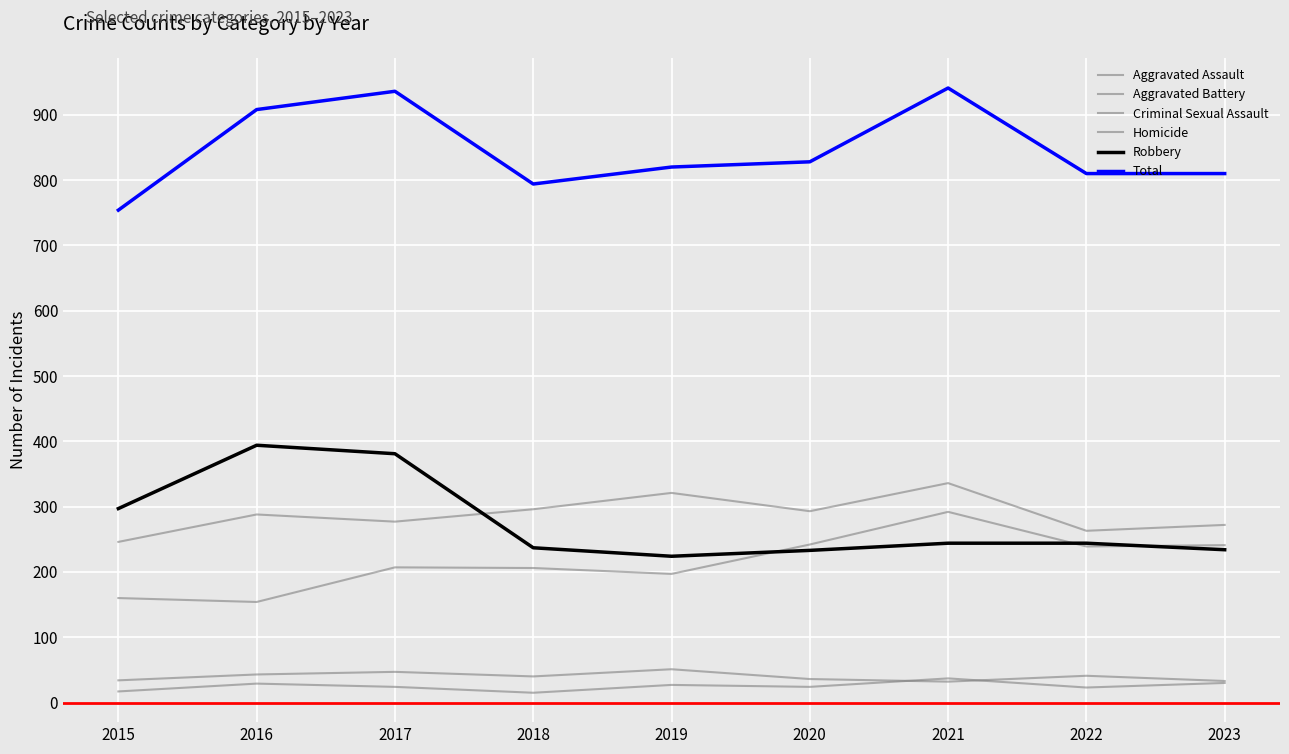

How many lines are shown in the chart?

6